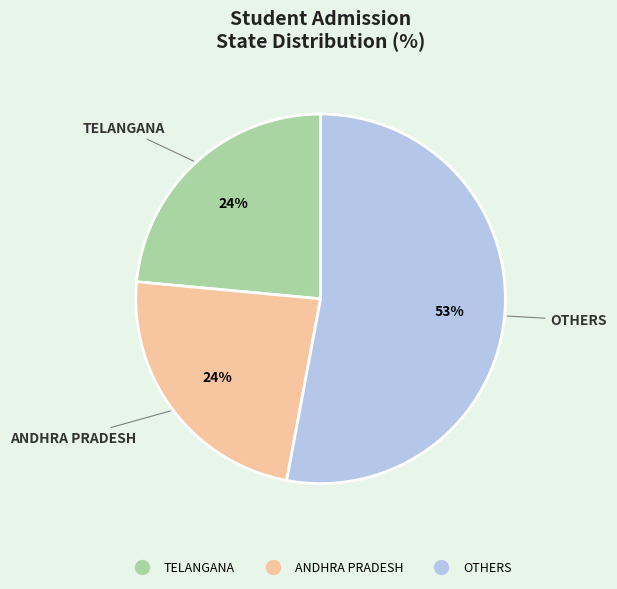

Combined, do OTHERS and TELANGANA account for over 50%?

Yes